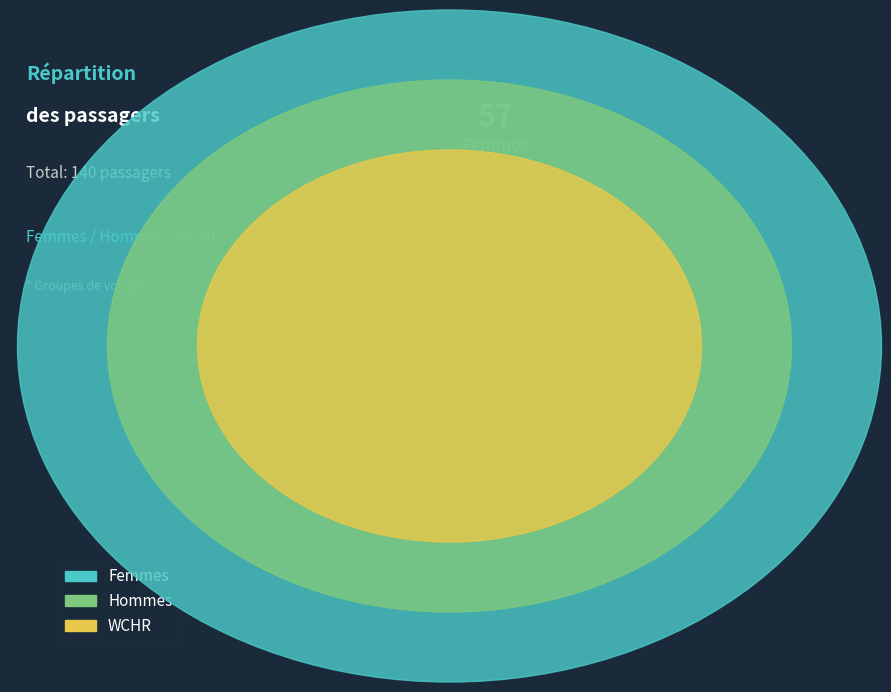

What is the total percentage of WCHR and Hommes?

59.3%